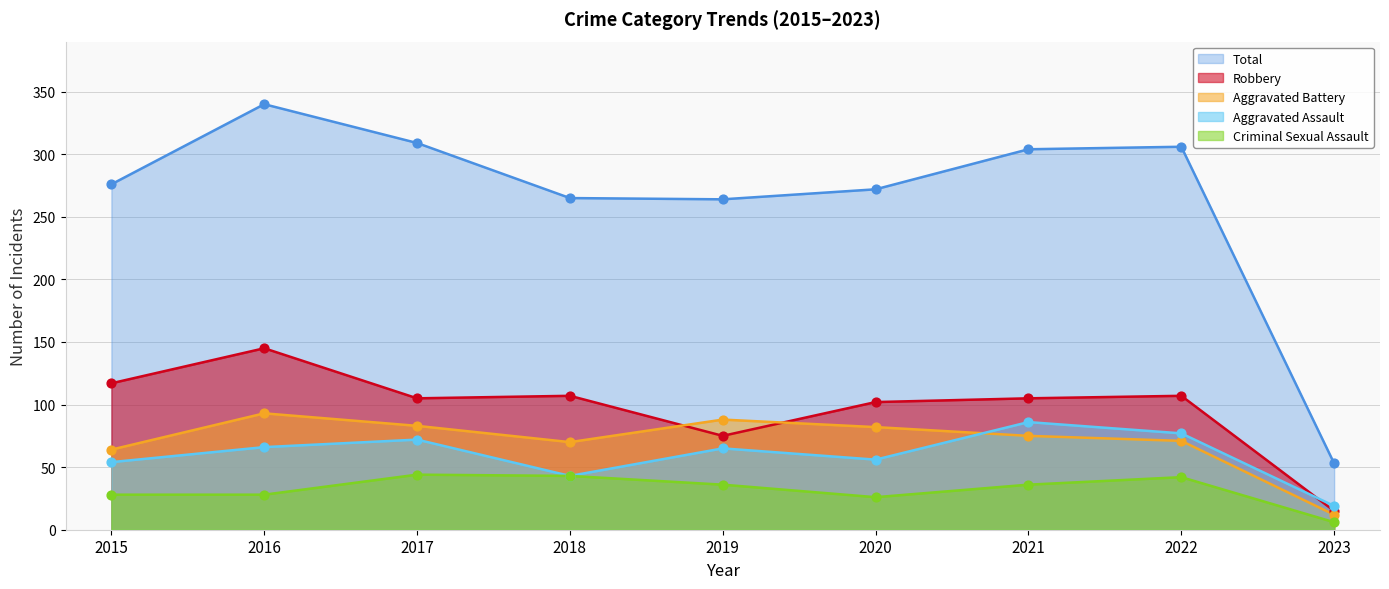

What are all the series names shown in the legend?

Total, Robbery, Aggravated Battery, Aggravated Assault, Criminal Sexual Assault